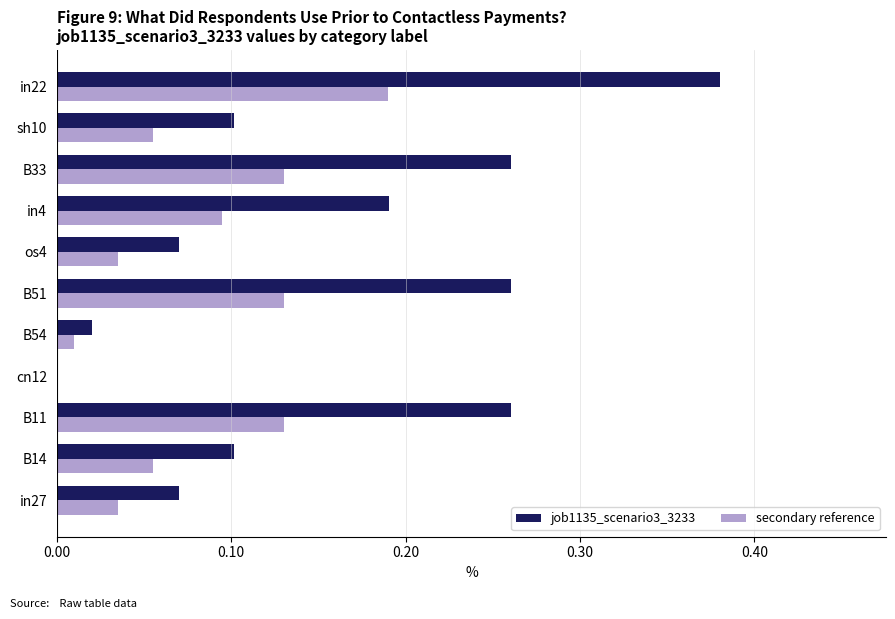

The job1135_scenario3_3233 series shows 0.3 at in4. True or false?

False